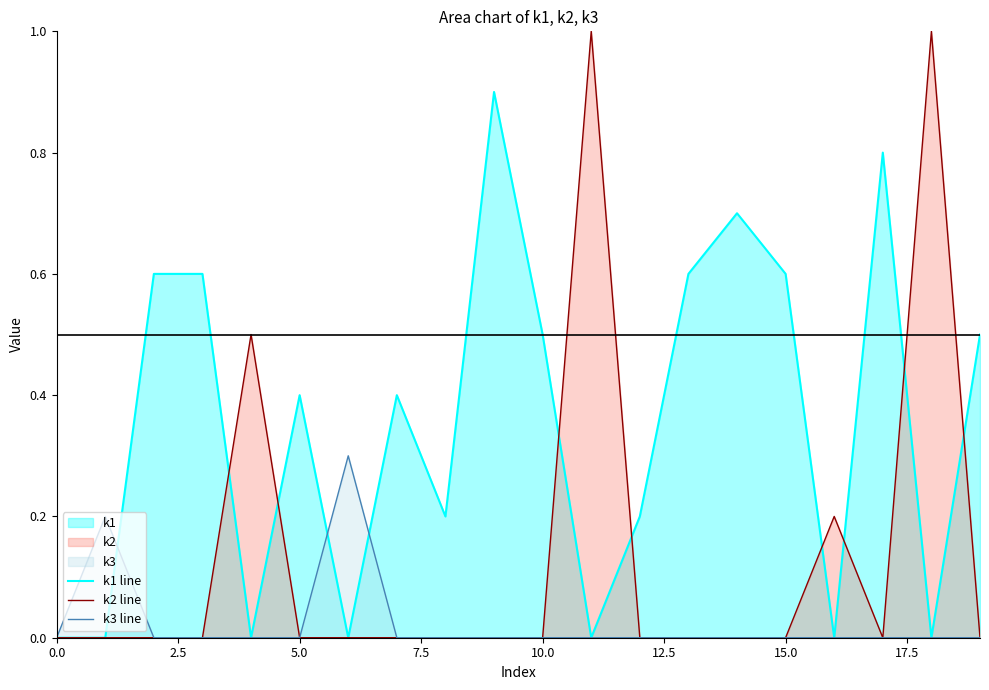

True or false: k2 line and k1 line intersect in this chart.

True